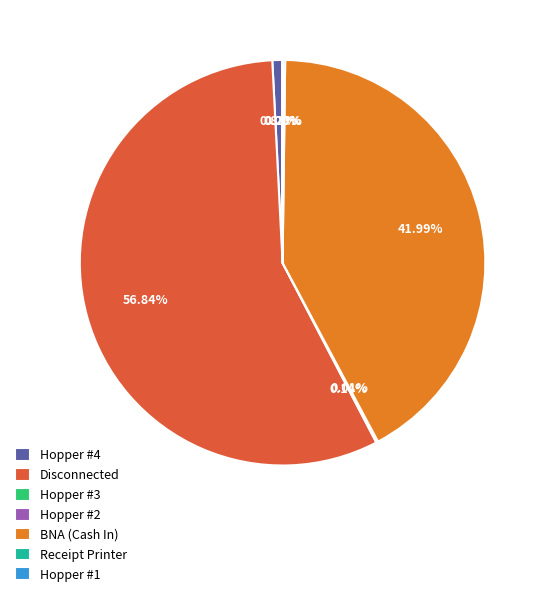

Which category has the biggest portion of the pie?

Disconnected